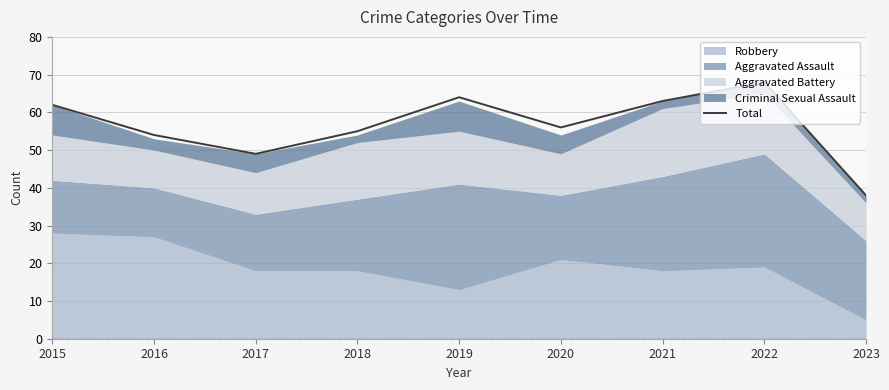

What is the average value?

57